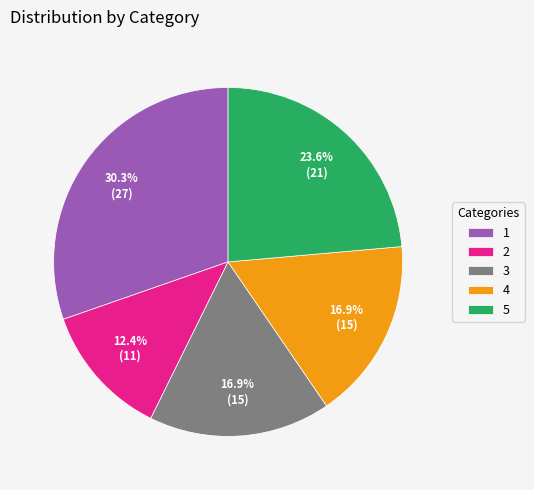

To the nearest percent, what is the combined percentage of 2 and 5?

36%